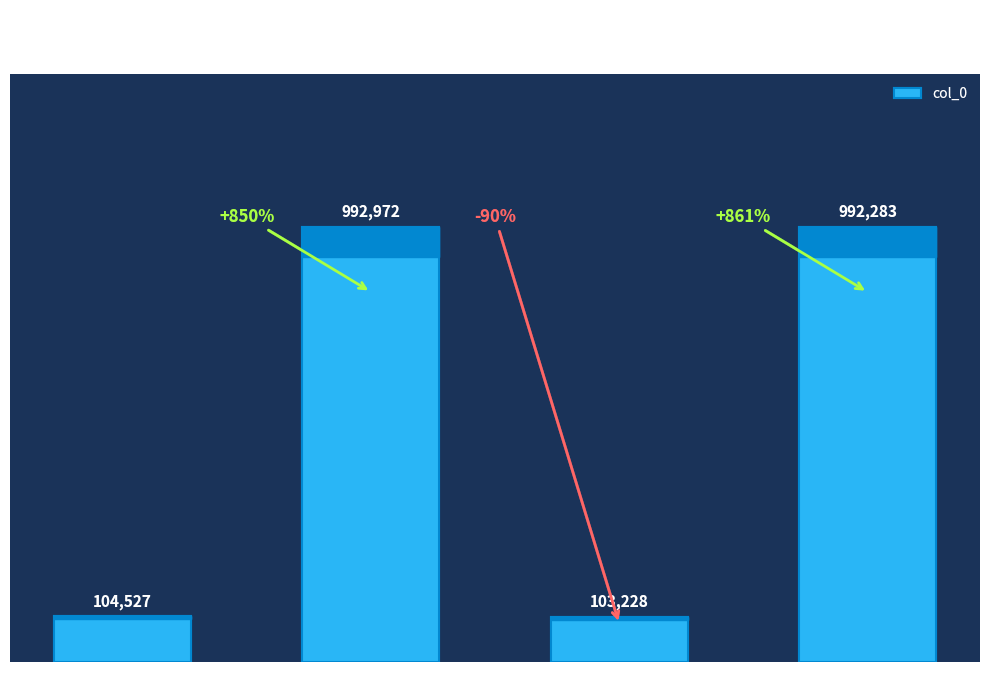

Rank the categories by value from highest to lowest.

送甥蔡骃下第还广平, 侄宰与外甥蔡骃下第东归, 送甥蔡駰下第还广平, 侄宰与外甥蔡駰下第东归